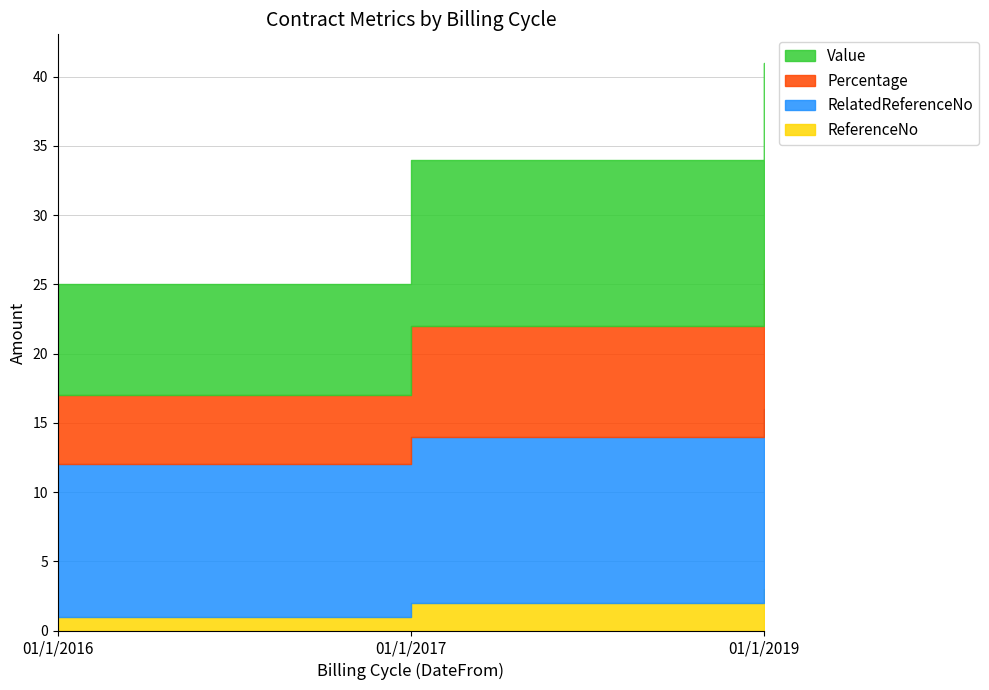

Reading left to right, list all the values displayed in this chart.

ReferenceNo: 01/1/2016=1	01/1/2017=2	01/1/2019=3
RelatedReferenceNo: 01/1/2016=11	01/1/2017=12	01/1/2019=13
Percentage: 01/1/2016=5	01/1/2017=8	01/1/2019=10
Value: 01/1/2016=8	01/1/2017=12	01/1/2019=15